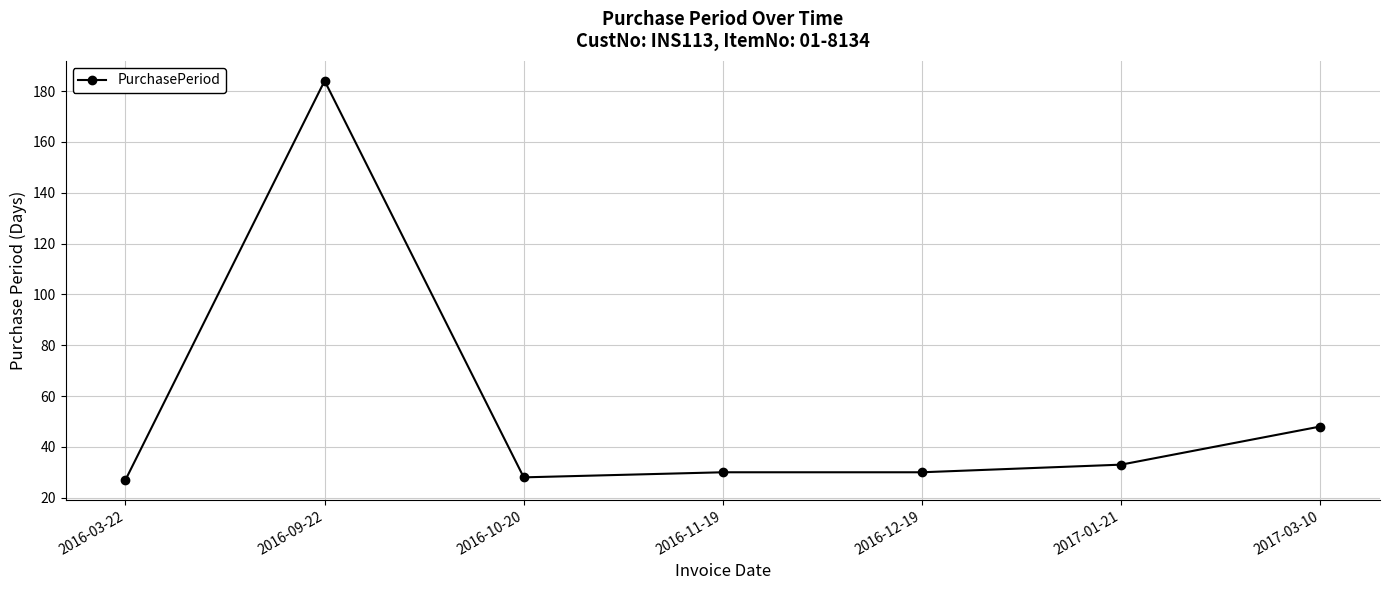

Is it true that the value at 2016-03-22 is 40?

False